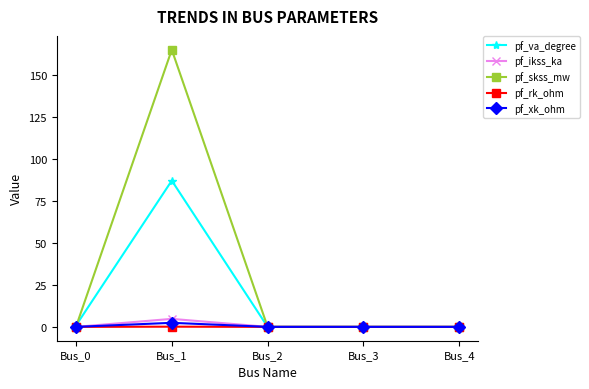

What is the maximum value for pf_va_degree?

87.3